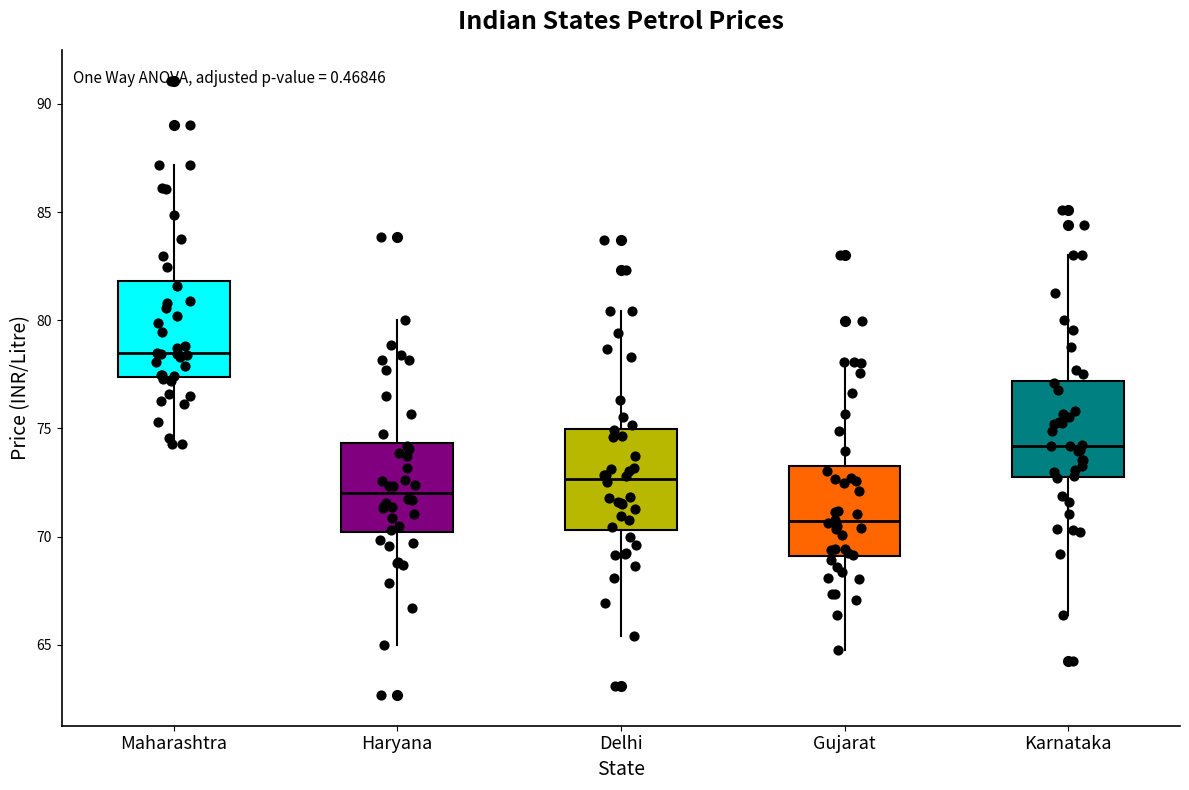

Which box's median line is the highest?

Maharashtra